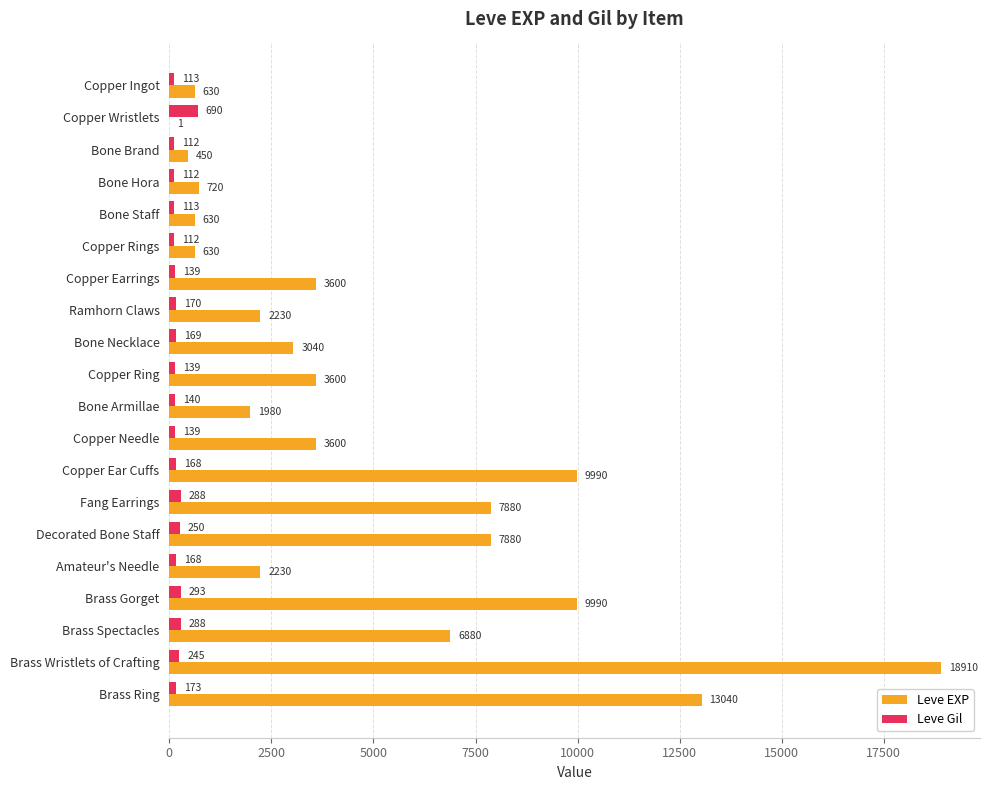

The Leve EXP series shows 3963 at Ramhorn Claws. True or false?

False